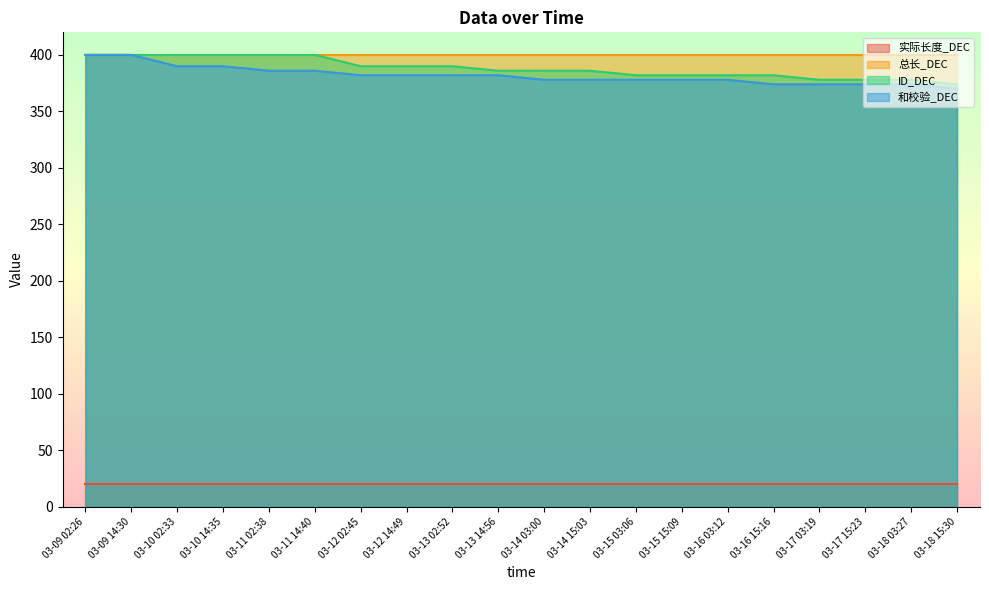

What position from the left is 03-15 15:09?

14